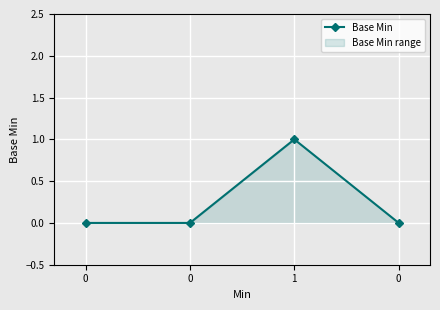

Does the chart display data point markers on the line(s)?

Yes